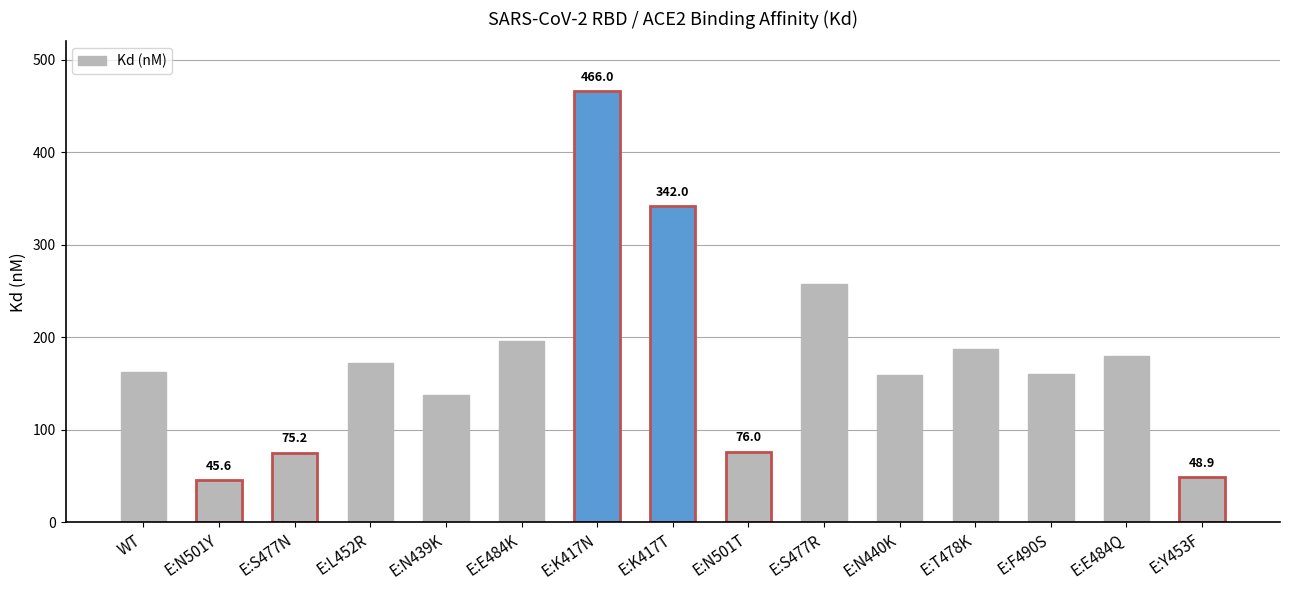

What is the sum of the values at E:N439K and E:S477N?

212.2